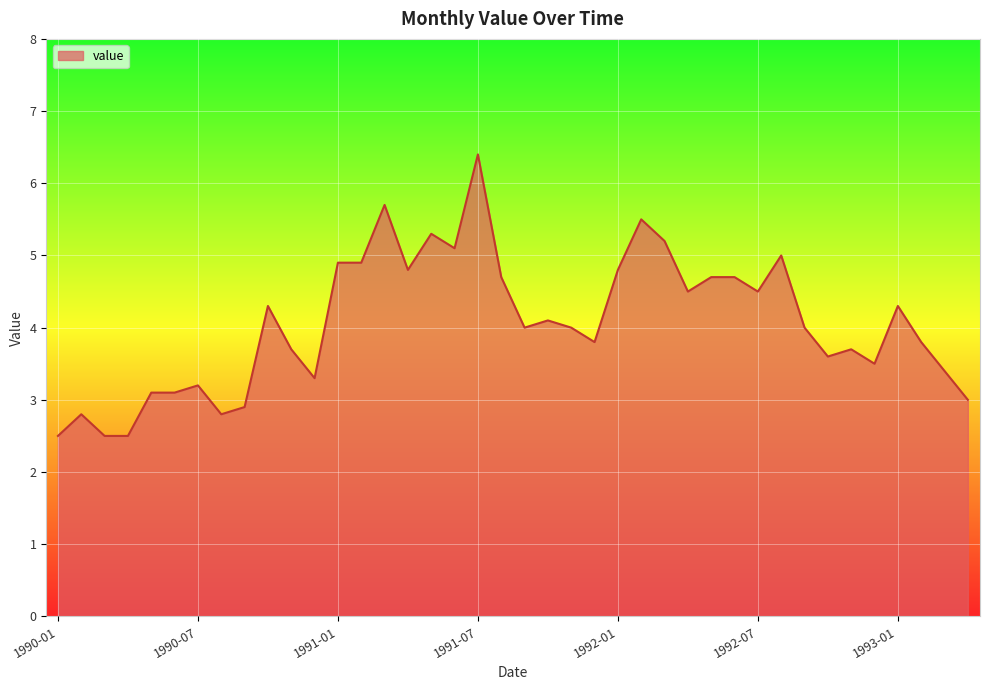

What is the maximum value shown in the chart?

6.4